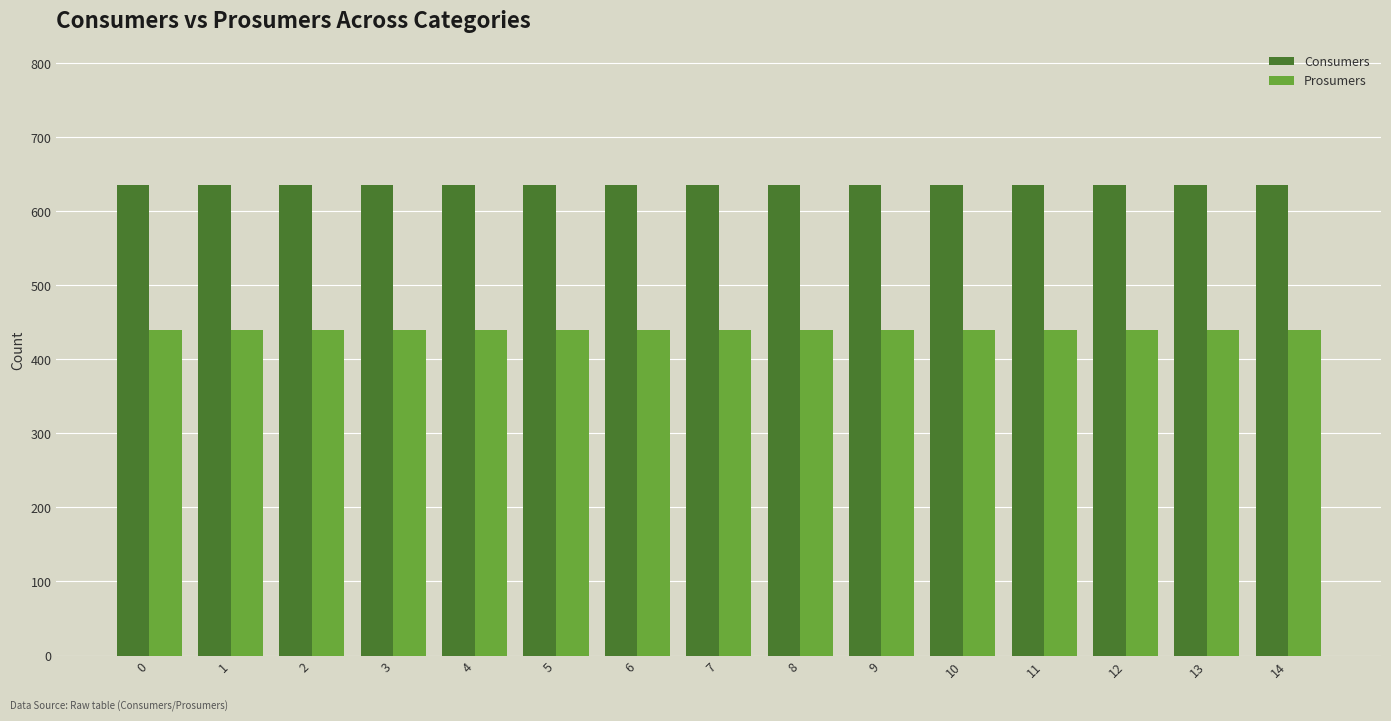

What is the value of the Prosumers bar at the 5th from the left?

440